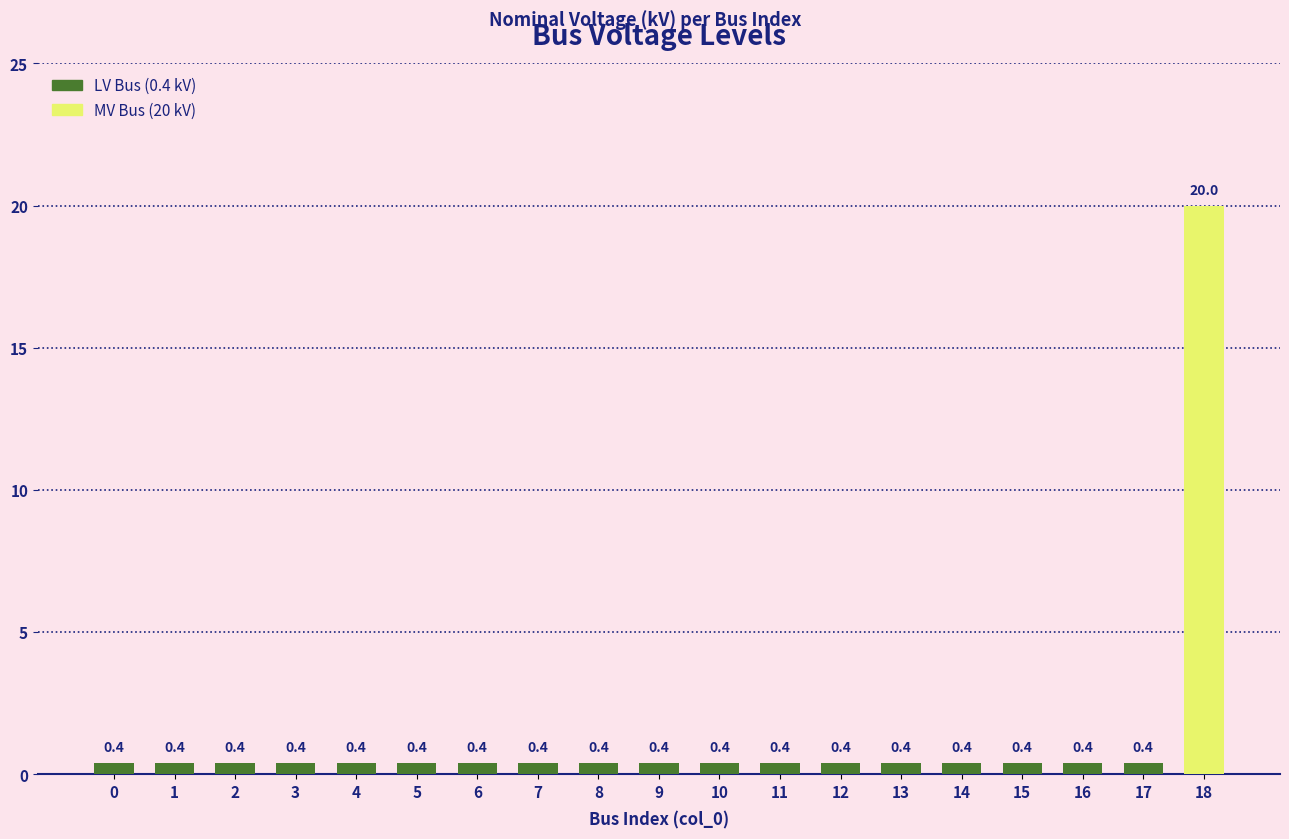

The chart shows a value of 0.4 at 15. True or false?

True